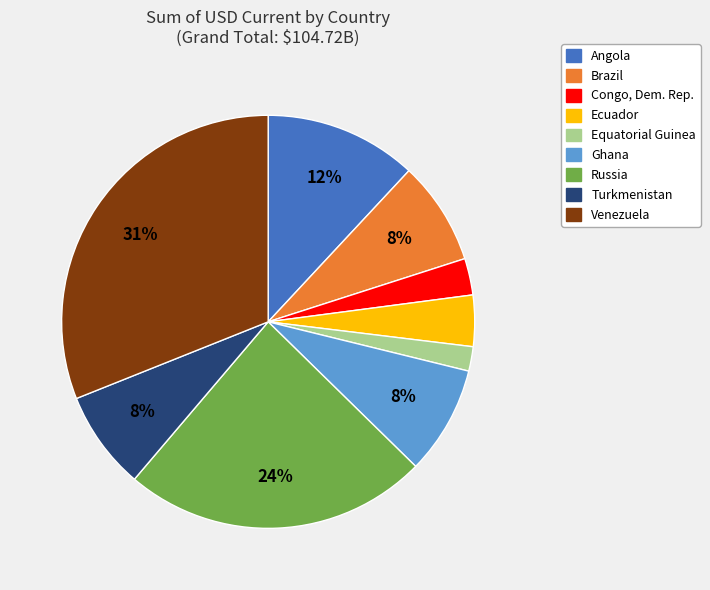

How many slices are in this pie chart?

9